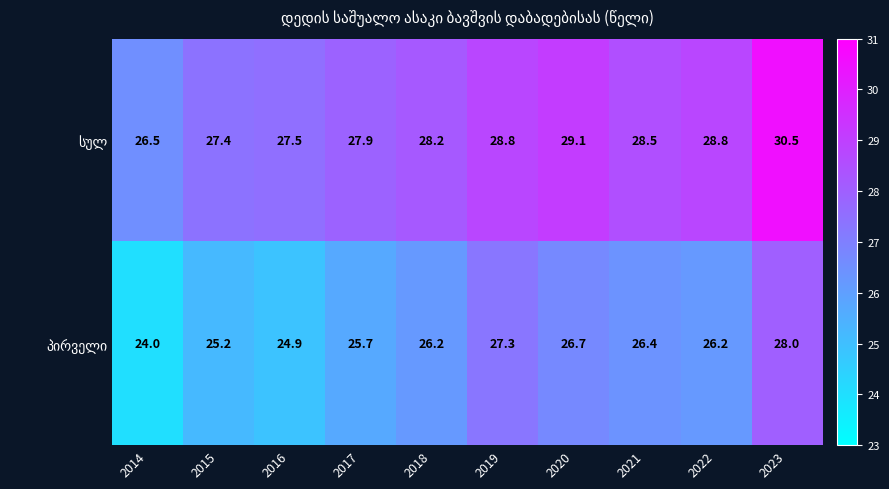

Which label corresponds to the largest value in the chart?

2023